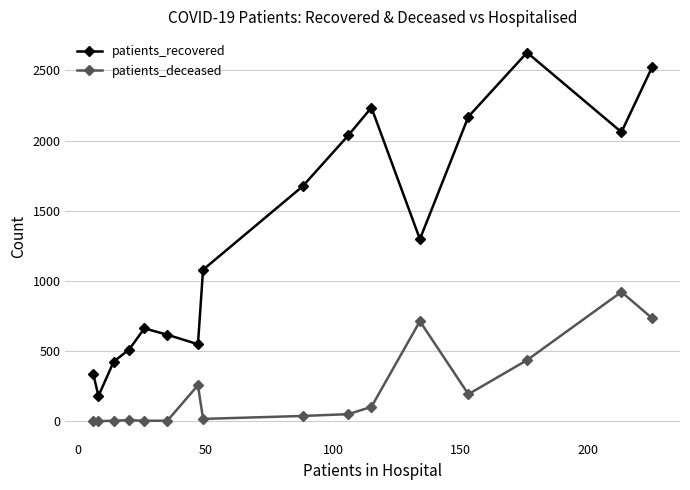

How many distinct data groups are displayed?

2